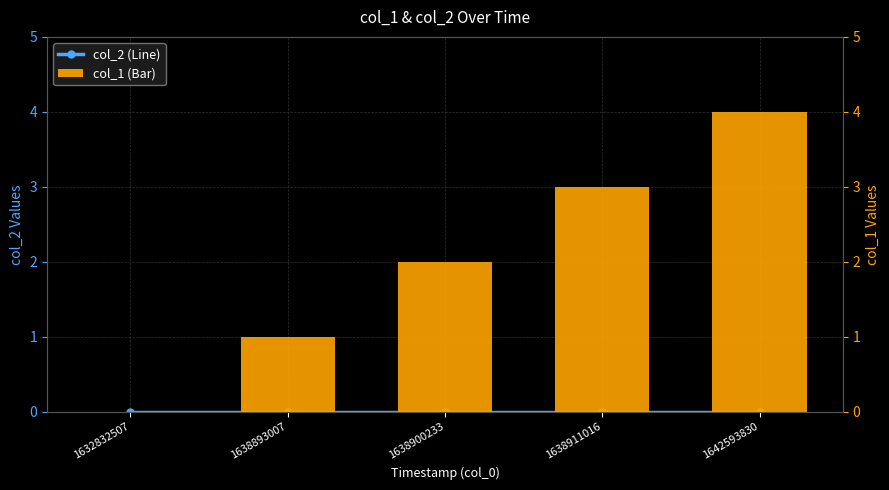

Which series has the largest range (max minus min)?

col_1 (Bar)